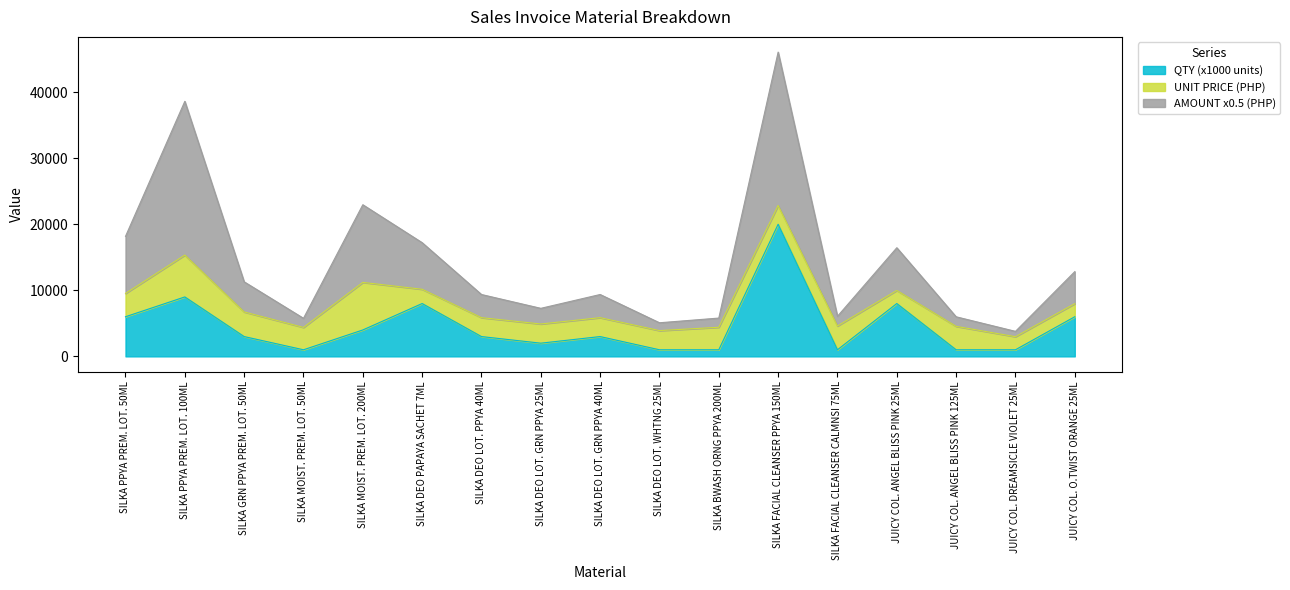

What is the approximate value of AMOUNT at SILKA PPYA PREM. LOT. 100ML?

38609.1